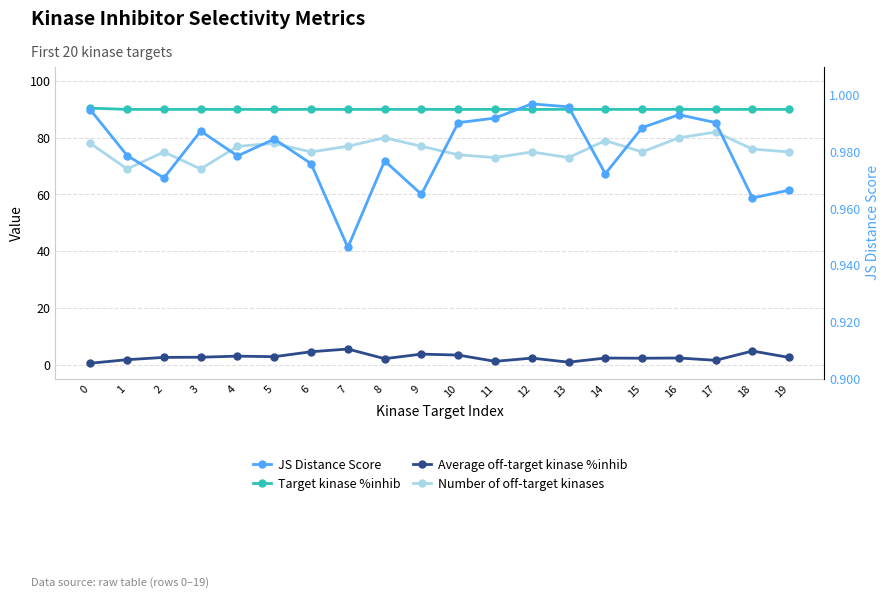

The Number of off-target kinases series shows 77.0 at 7. True or false?

True